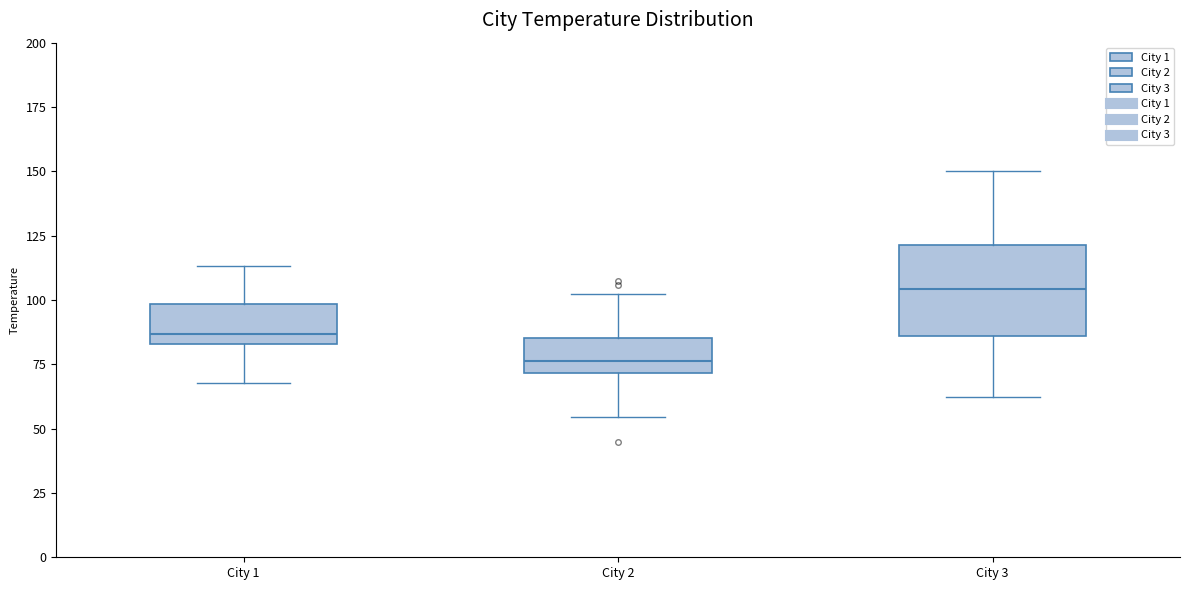

Reading left to right, transcribe this box plot: for each box, give where its median line is, the range the box spans, and where its two whiskers end, as read against the y-axis. The values are not printed on the chart, so give them approximately, as read against the axis.

City 1: median 85 (just above the box's lower edge), box 85 to 100, whiskers 70 to 115
City 2: median 75, box 70 to 85, whiskers 55 to 105
City 3: median 105, box 85 to 120, whiskers 60 to 150